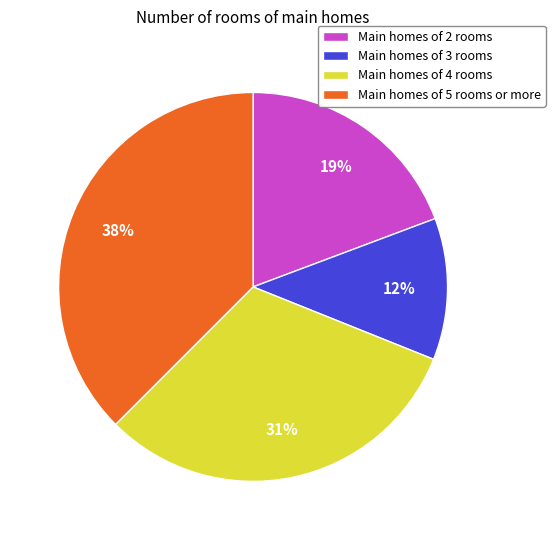

True or false: Main homes of 4 rooms accounts for 23% of the total.

False